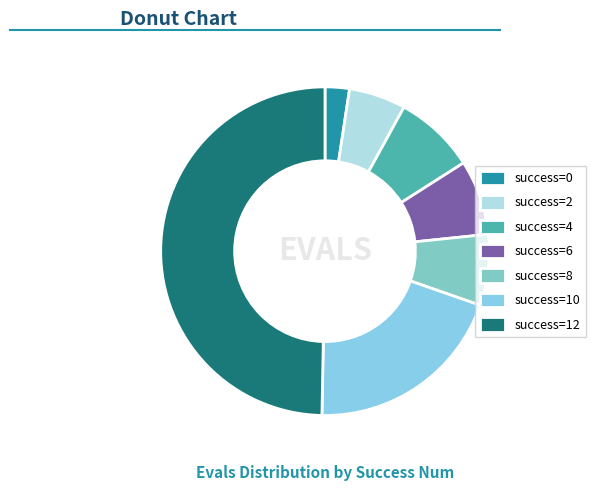

How many segments does this pie chart have?

7